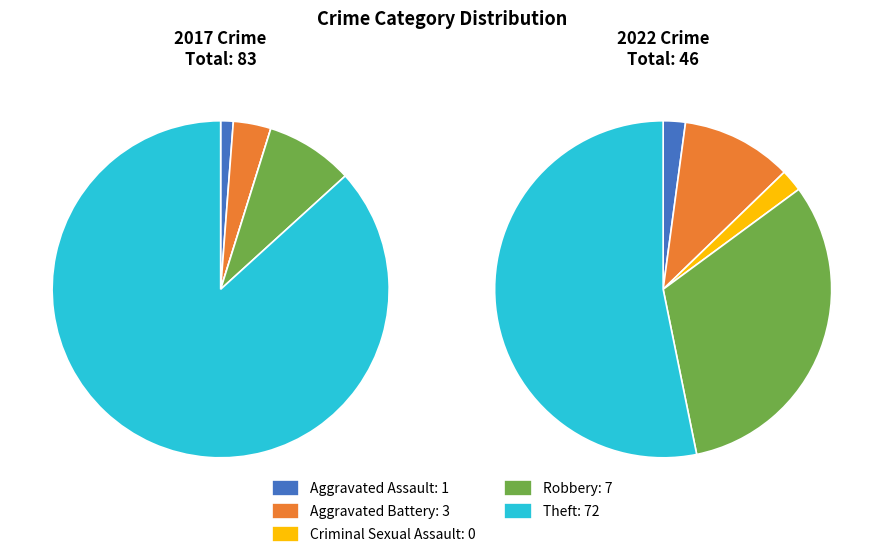

How many segments does this pie chart have?

5